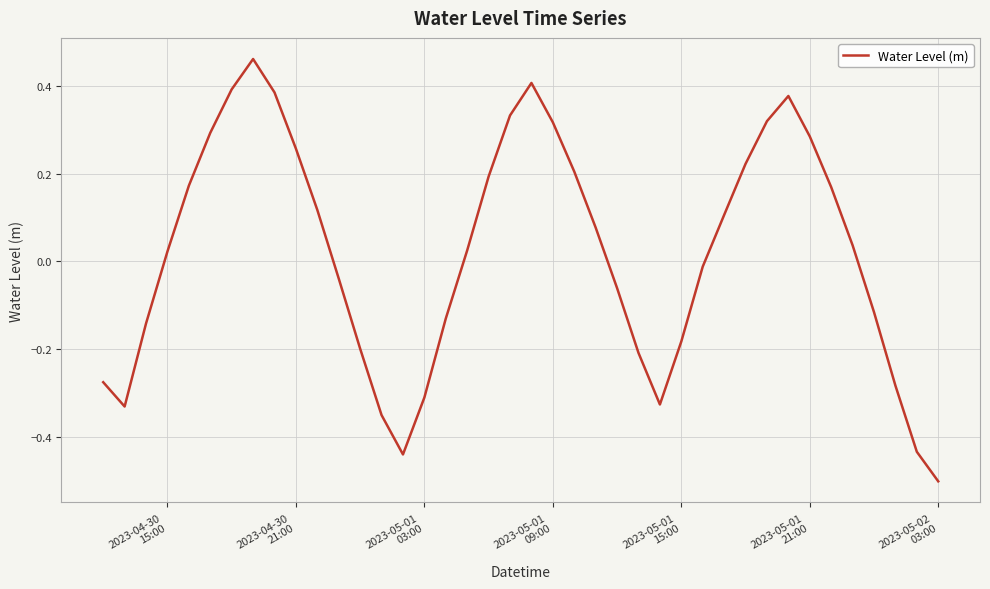

What is the difference between the maximum and minimum values?

1.0